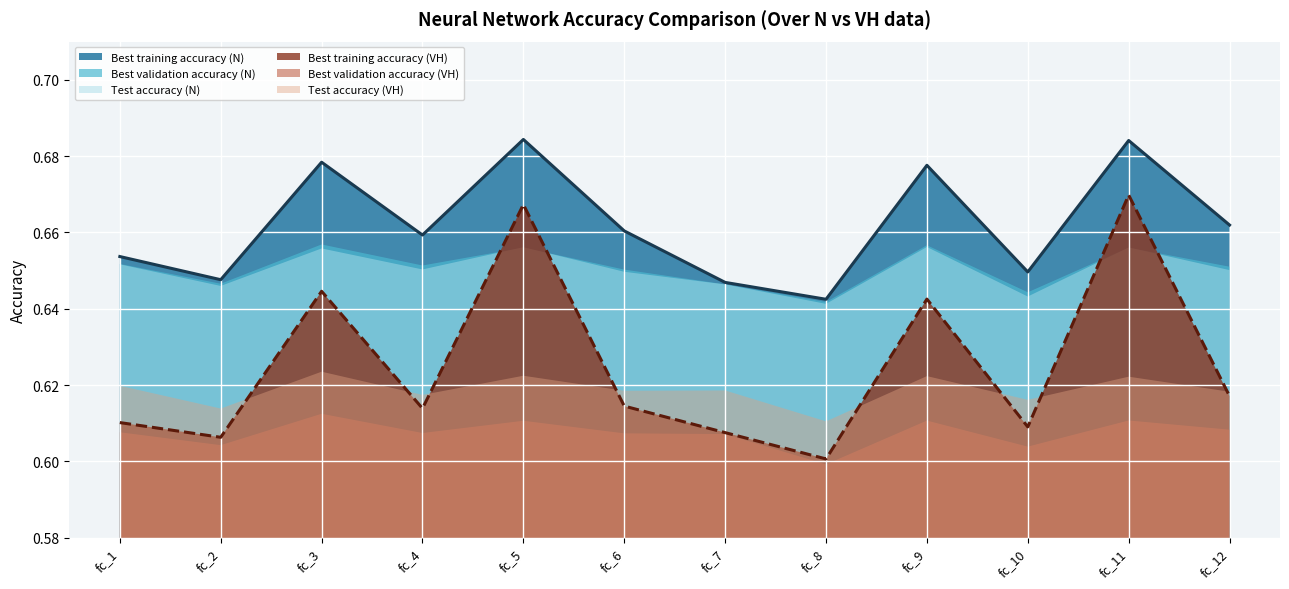

Reading left to right, what are all the values shown in this chart?

Best training accuracy (N): fc_1=0.7	fc_2=0.6	fc_3=0.7	fc_4=0.7	fc_5=0.7	fc_6=0.7	fc_7=0.6	fc_8=0.6	fc_9=0.7	fc_10=0.6	fc_11=0.7	fc_12=0.7
Best validation accuracy (N): fc_1=0.7	fc_2=0.6	fc_3=0.7	fc_4=0.7	fc_5=0.7	fc_6=0.7	fc_7=0.6	fc_8=0.6	fc_9=0.7	fc_10=0.6	fc_11=0.7	fc_12=0.7
Test accuracy (N): fc_1=0.7	fc_2=0.6	fc_3=0.7	fc_4=0.7	fc_5=0.7	fc_6=0.6	fc_7=0.6	fc_8=0.6	fc_9=0.7	fc_10=0.6	fc_11=0.7	fc_12=0.7
Best training accuracy (VH): fc_1=0.6	fc_2=0.6	fc_3=0.6	fc_4=0.6	fc_5=0.7	fc_6=0.6	fc_7=0.6	fc_8=0.6	fc_9=0.6	fc_10=0.6	fc_11=0.7	fc_12=0.6
Best validation accuracy (VH): fc_1=0.6	fc_2=0.6	fc_3=0.6	fc_4=0.6	fc_5=0.6	fc_6=0.6	fc_7=0.6	fc_8=0.6	fc_9=0.6	fc_10=0.6	fc_11=0.6	fc_12=0.6
Test accuracy (VH): fc_1=0.6	fc_2=0.6	fc_3=0.6	fc_4=0.6	fc_5=0.6	fc_6=0.6	fc_7=0.6	fc_8=0.6	fc_9=0.6	fc_10=0.6	fc_11=0.6	fc_12=0.6